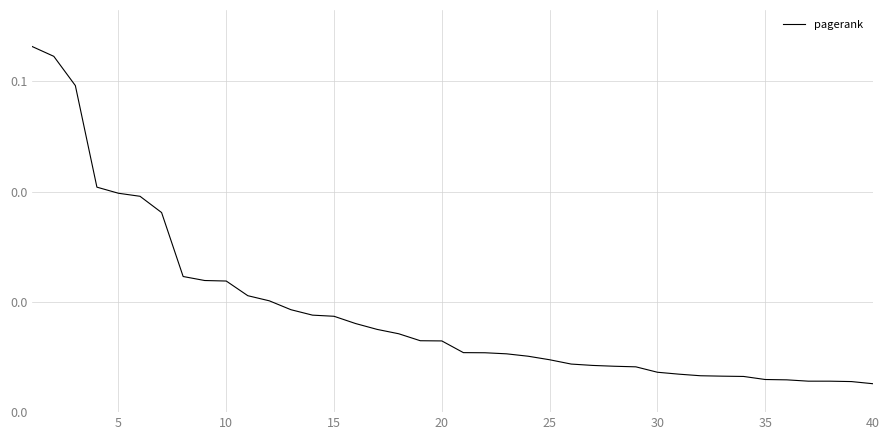

Reading left to right, list all the values displayed in this chart.

0.1	0.1	0.1	0.0	0.0	0.0	0.0	0.0	0.0	0.0	0.0	0.0	0.0	0.0	0.0	0.0	0.0	0.0	0.0	0.0	0.0	0.0	0.0	0.0	0.0	0.0	0.0	0.0	0.0	0.0	0.0	0.0	0.0	0.0	0.0	0.0	0.0	0.0	0.0	0.0